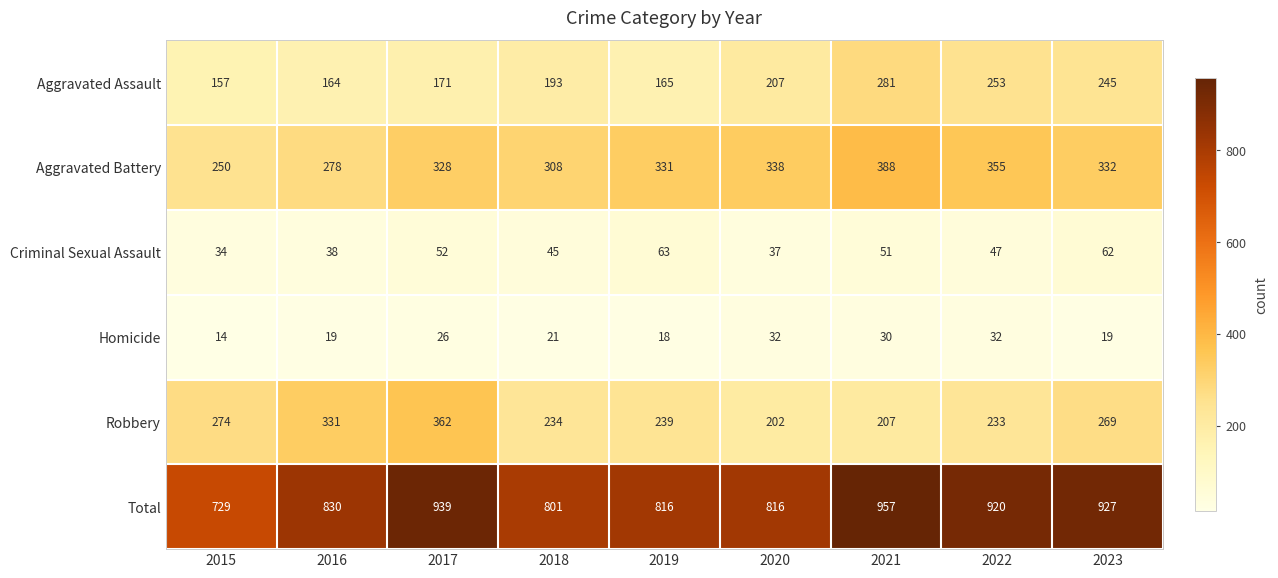

The Criminal Sexual Assault series shows 80 at 2018. True or false?

False